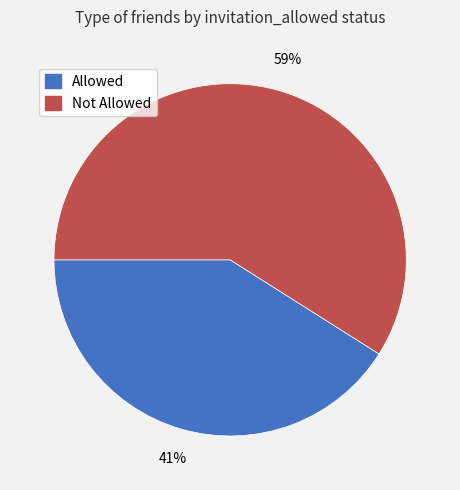

Do Allowed and Not Allowed together represent more than half of the pie?

Yes